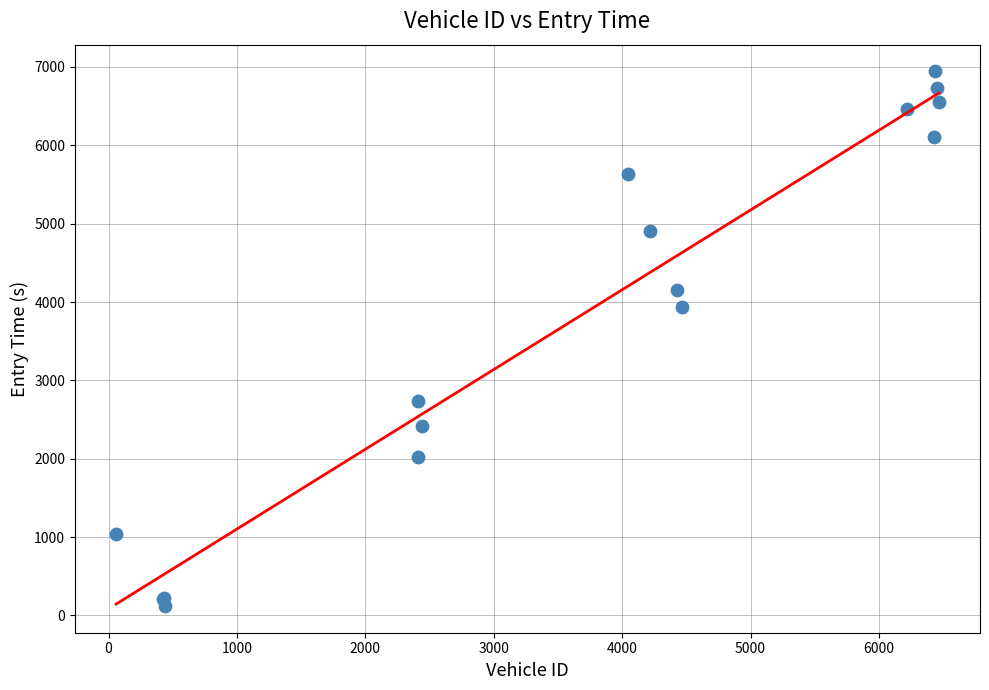

What Y value in the scatter plot is closest to 3532?

3931.8